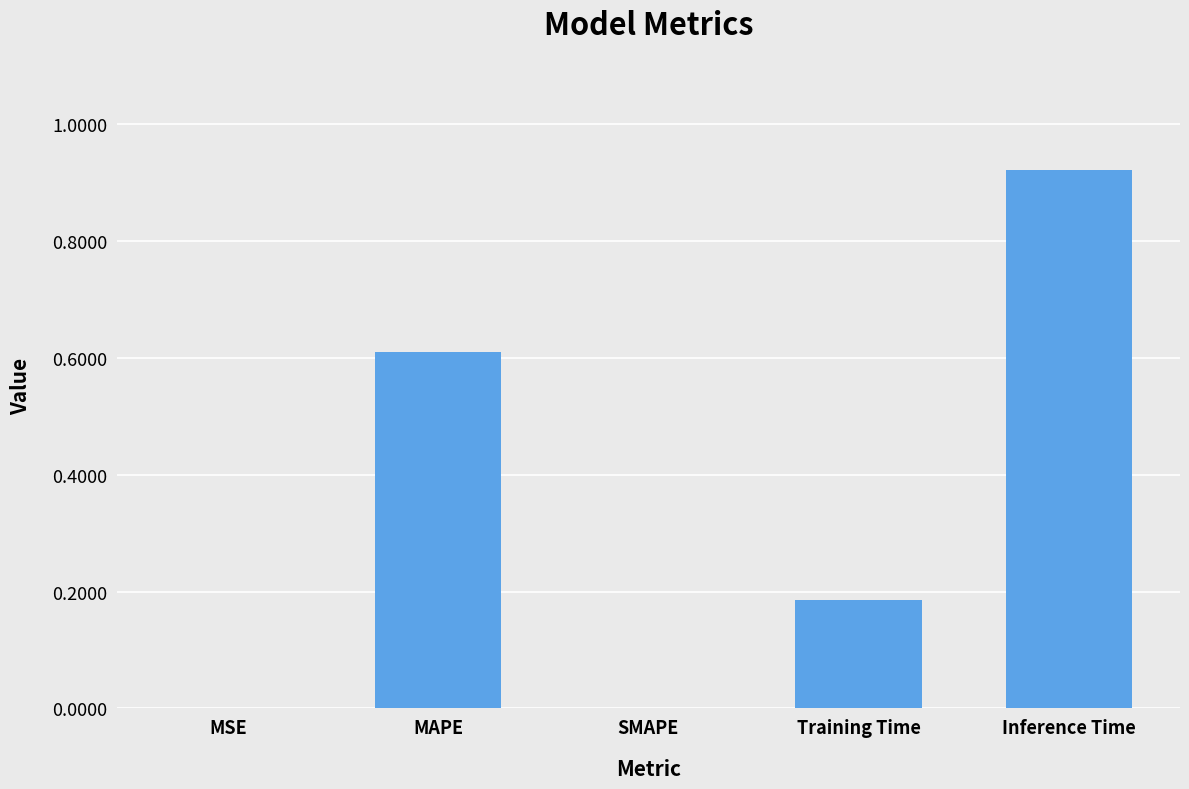

Are the bars horizontal?

No